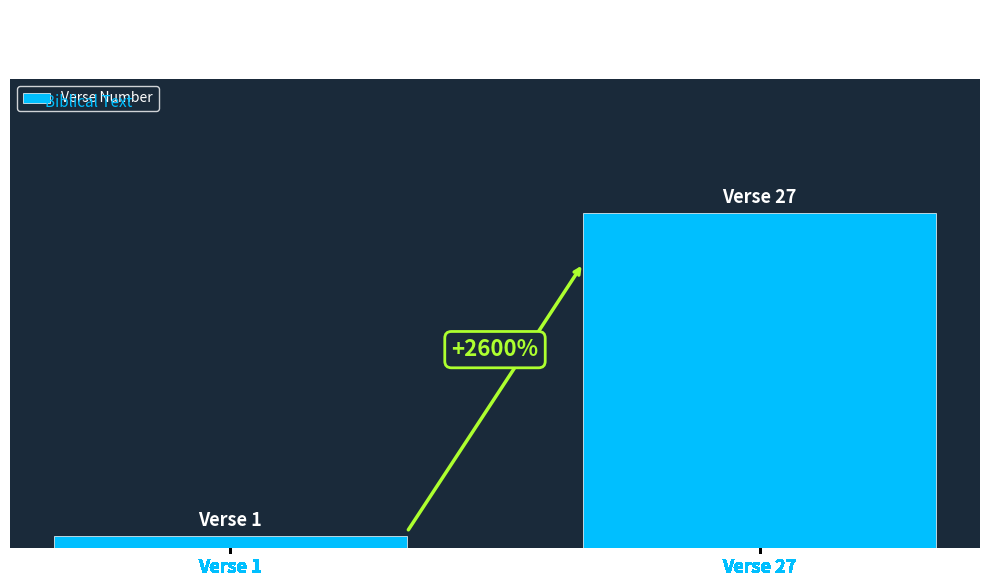

List the labels in order of value, smallest first.

Verse 1, Verse 27